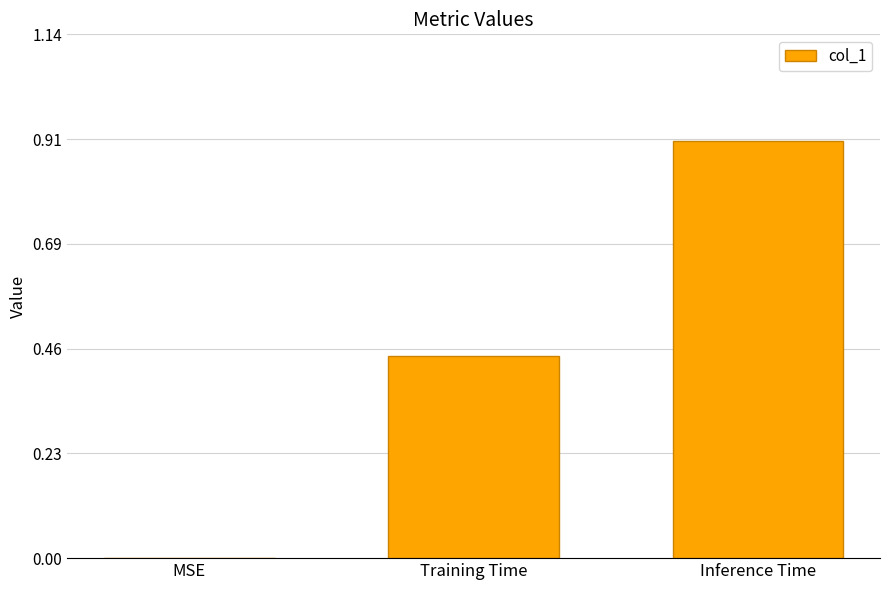

True or false: the data shows 0.2 at Training Time.

False